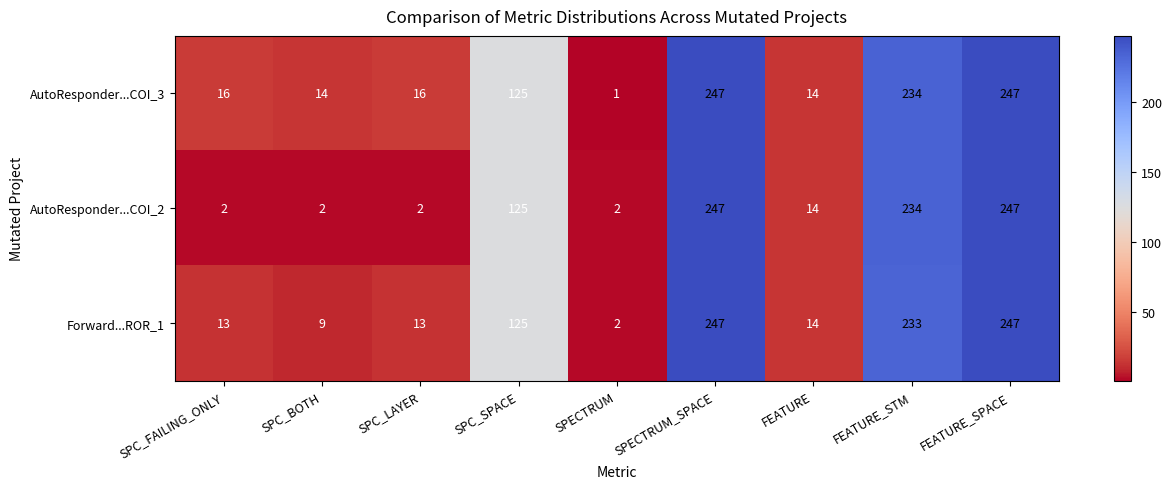

Which series changed the most between SPC_BOTH and FEATURE?

AutoResponder...COI_2